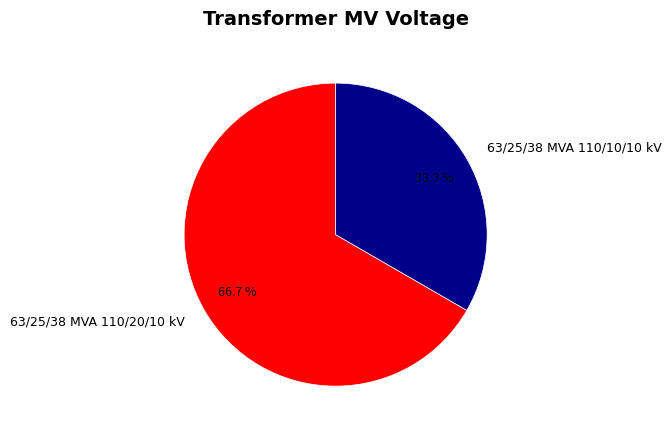

Which category has the biggest portion of the pie?

63/25/38 MVA 110/20/10 kV